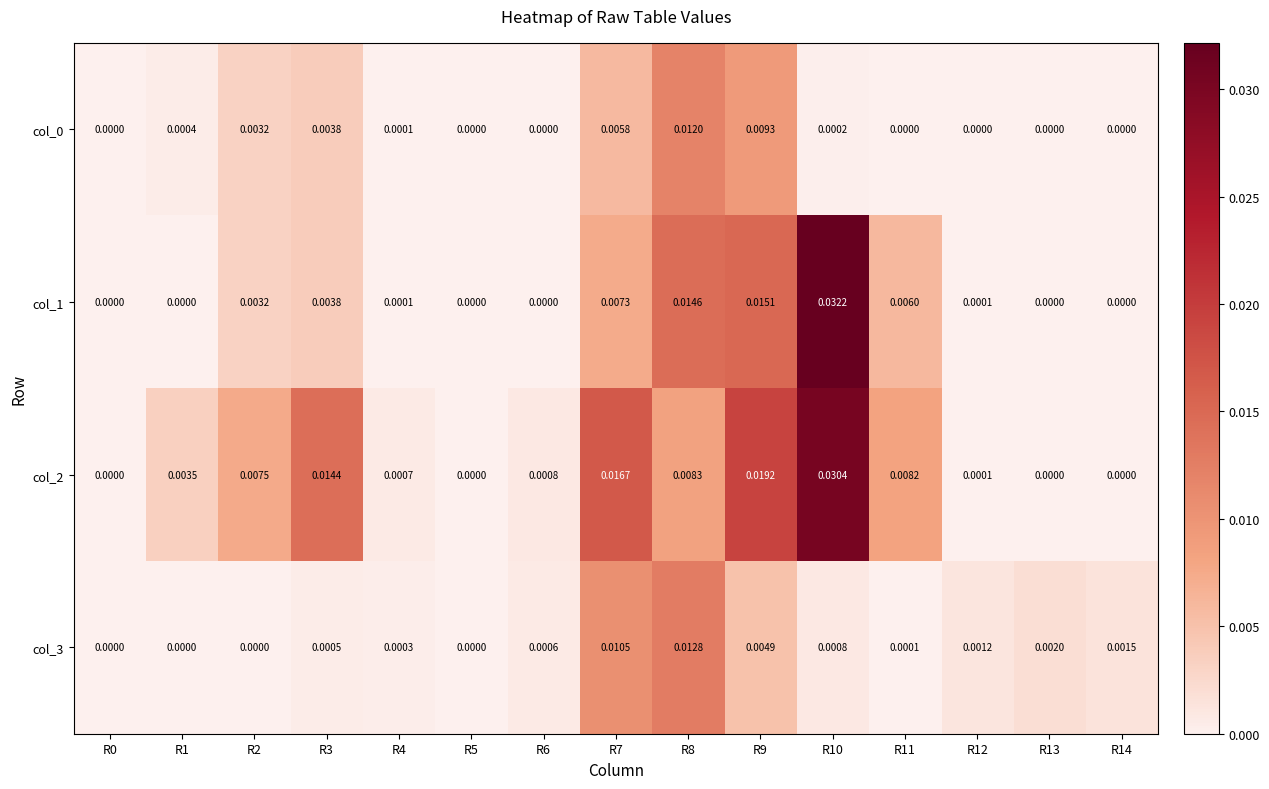

How many data points does each series have?

15